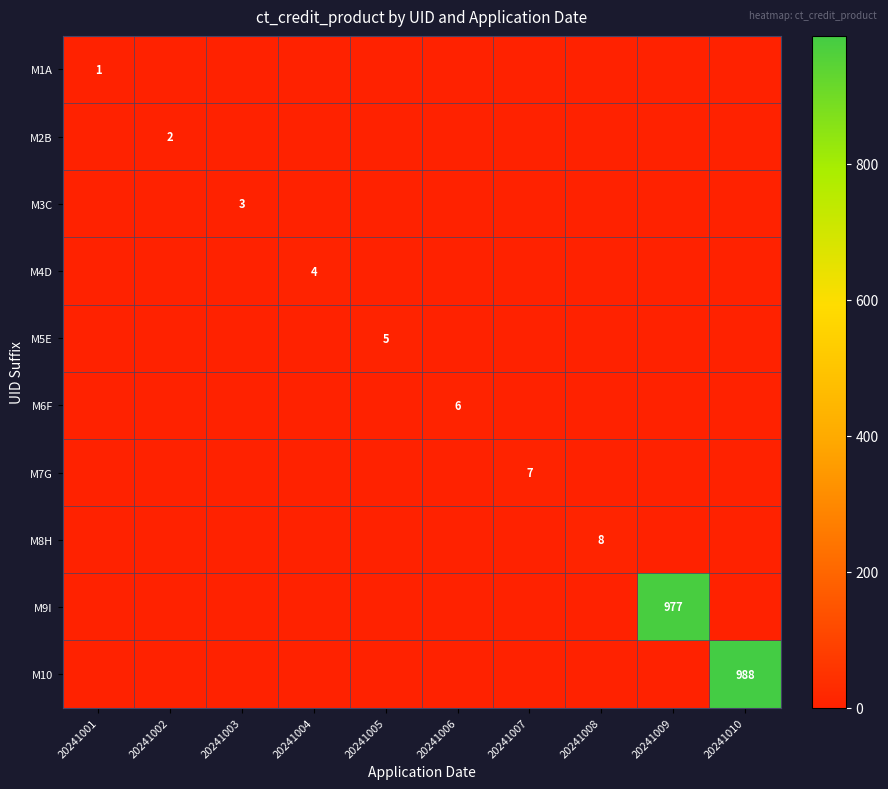

Which series has the largest range (max minus min)?

M10